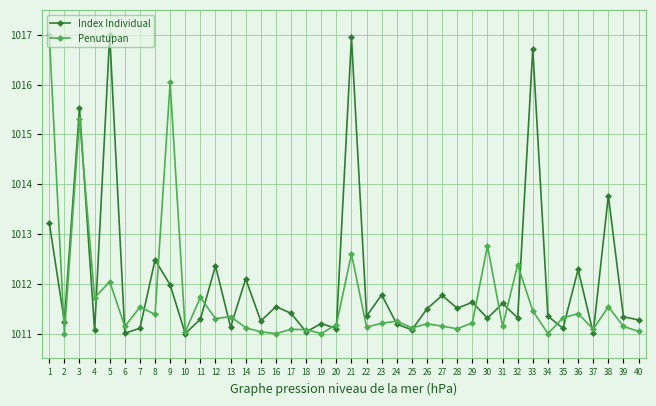

Is it true that Penutupan equals 455.3 at 26?

False